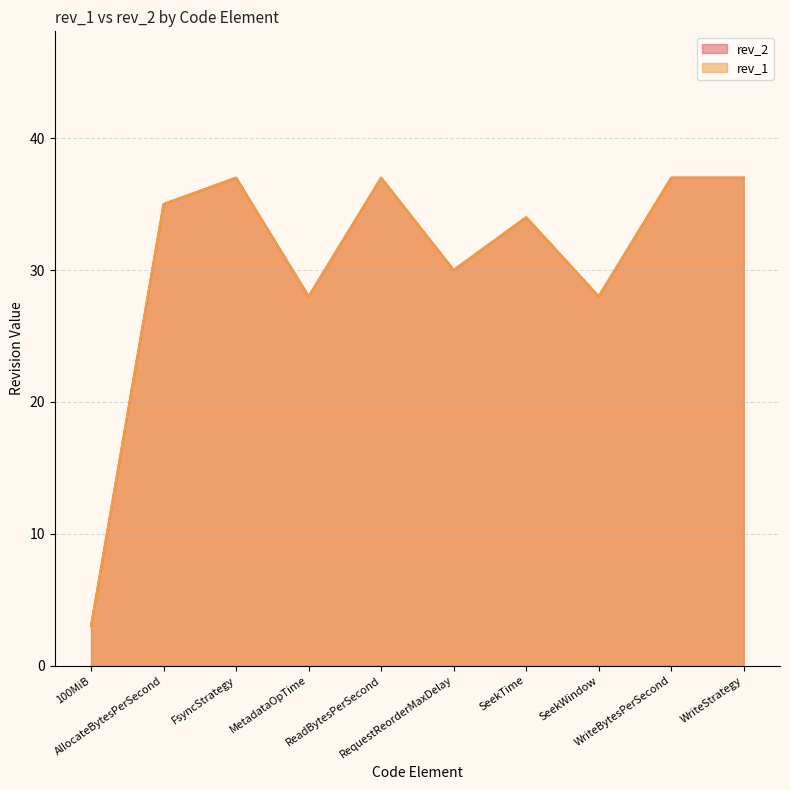

Rank the series at SeekTime from highest to lowest value.

rev_2, rev_1